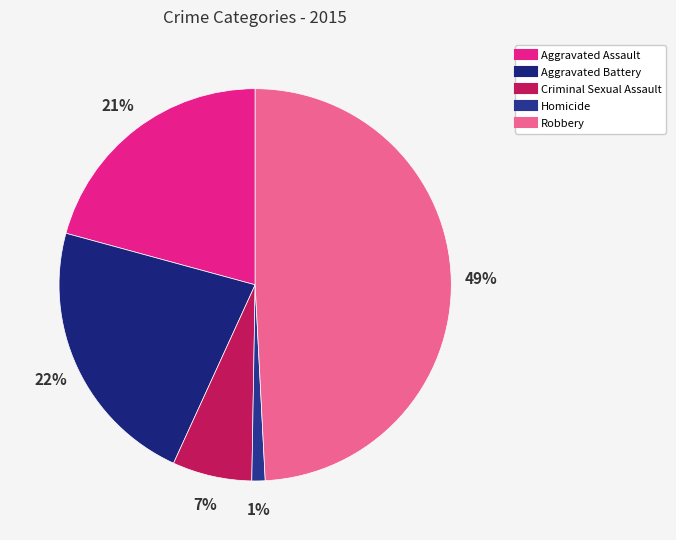

What percentage is the Robbery slice, to the nearest percent?

49%